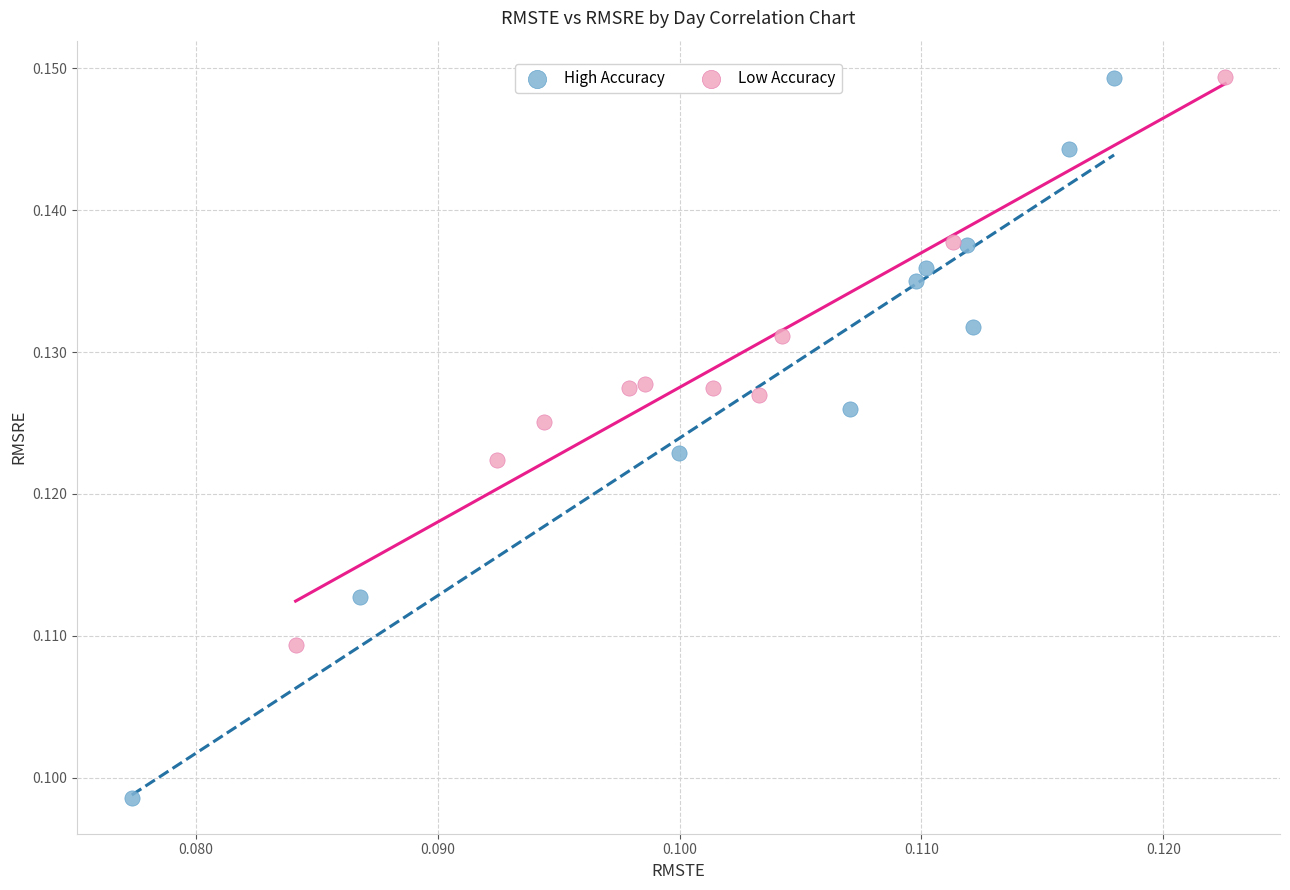

Which series contains the lowest Y value?

High Accuracy